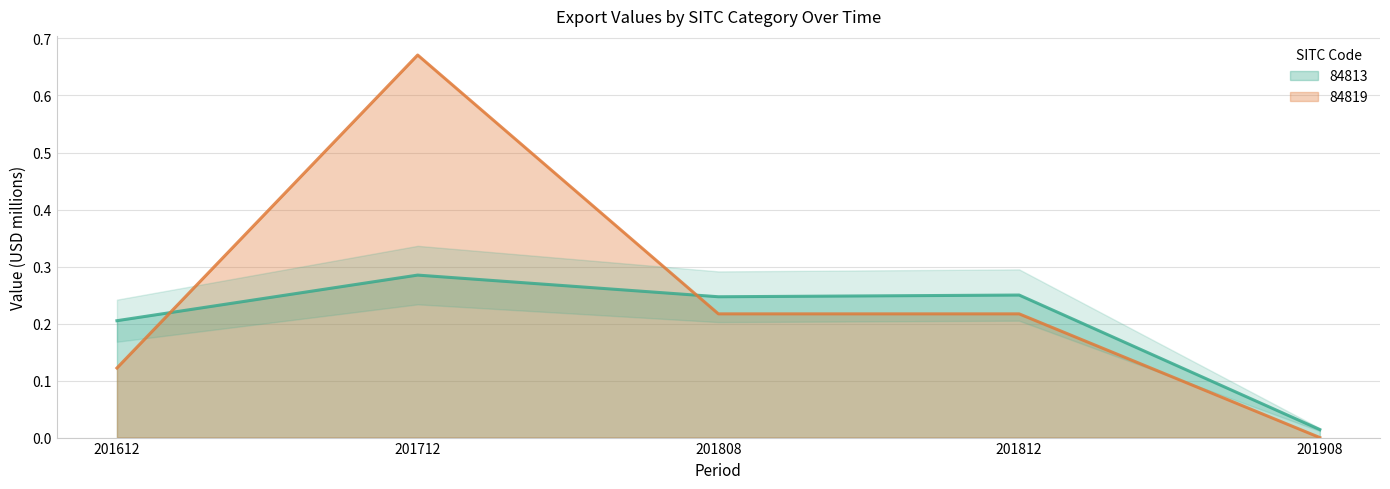

Is it true that 84813 line equals 0.2 at 201612?

True